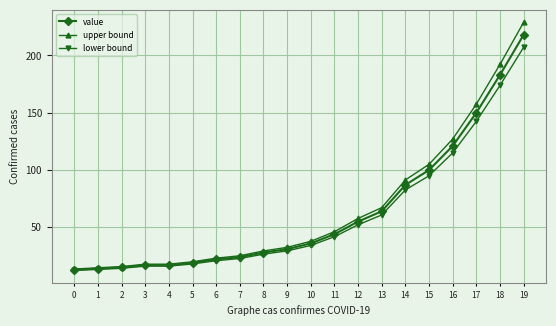

What is the average value of the upper bound series?

66.0